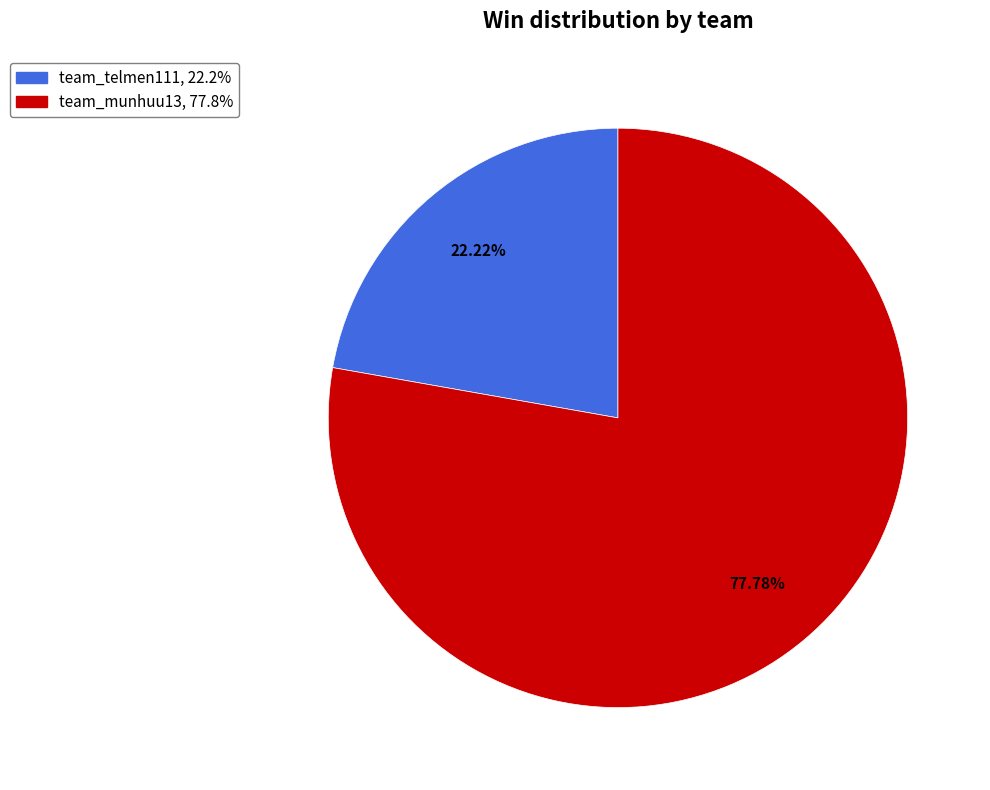

What percentage do team_munhuu13 and team_telmen111 together represent?

100.0%